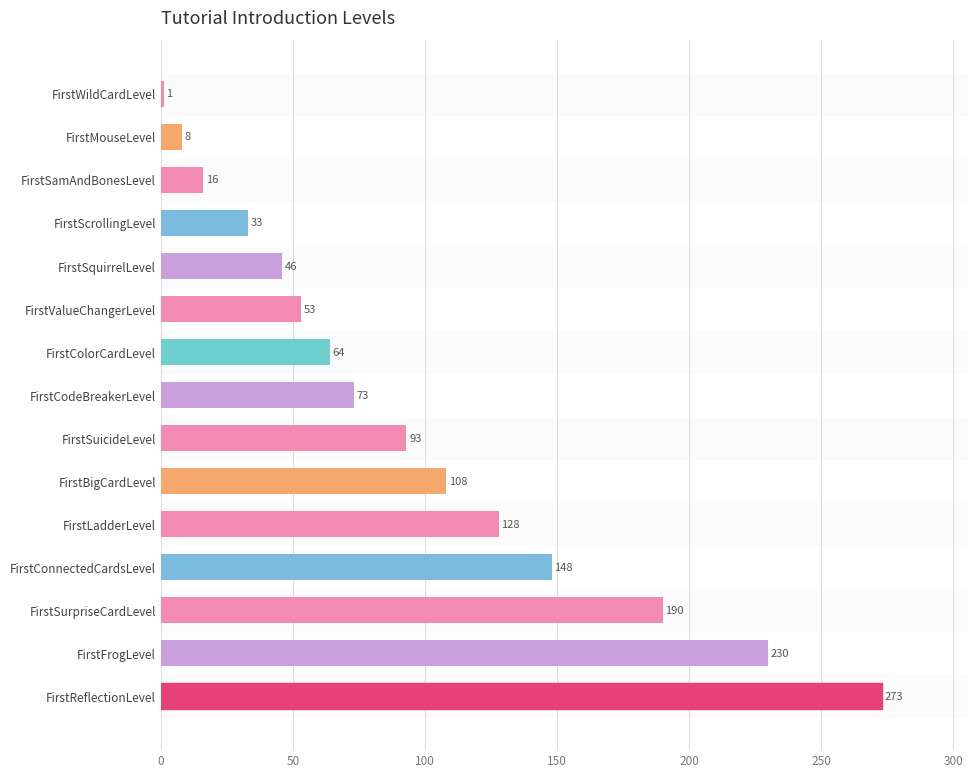

What is the difference between the maximum and minimum values?

272